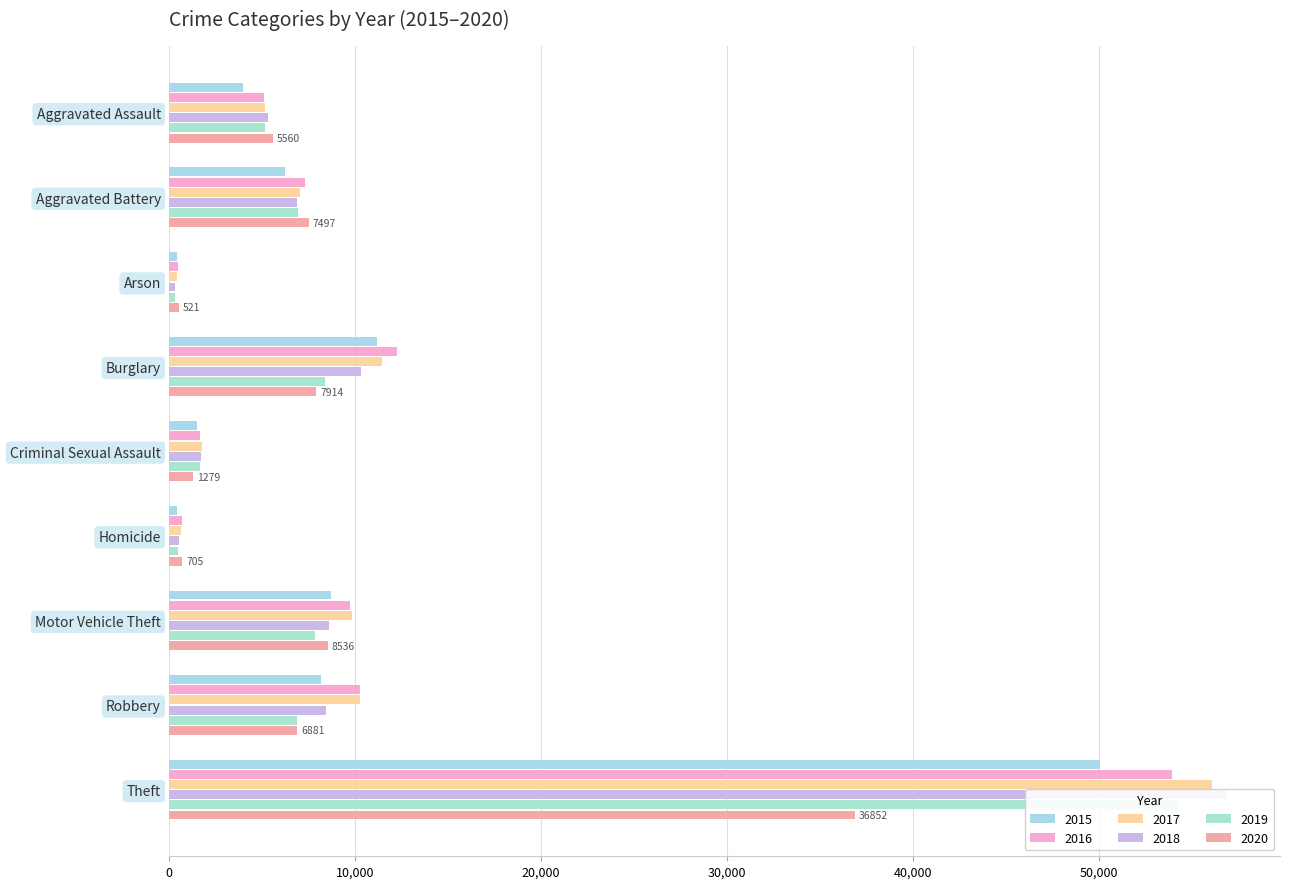

Is it true that 2019 equals 54312 at Theft?

True